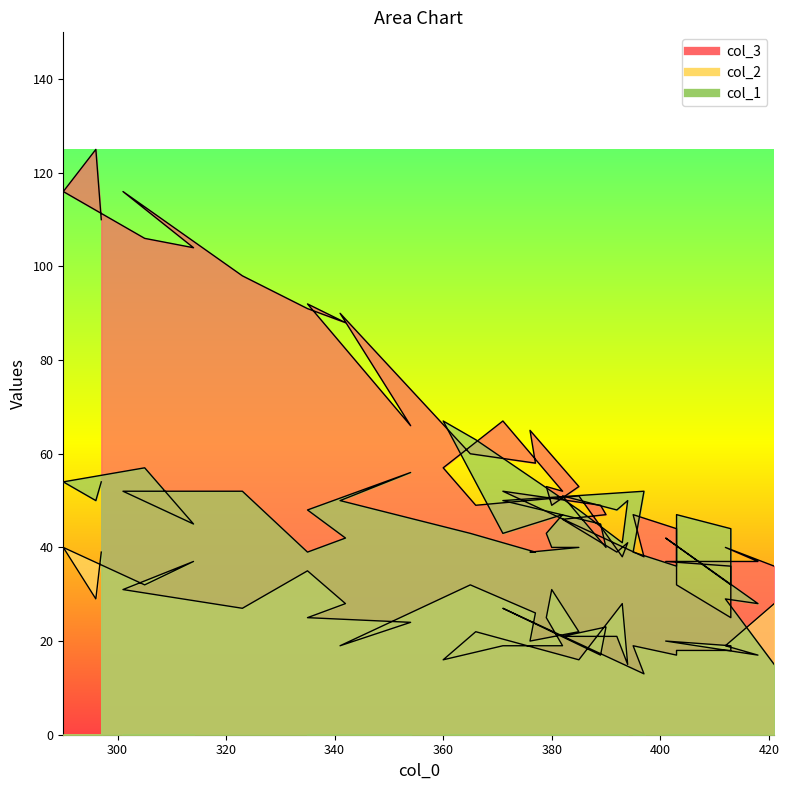

Is it true that col_1 equals 28 at 392?

False